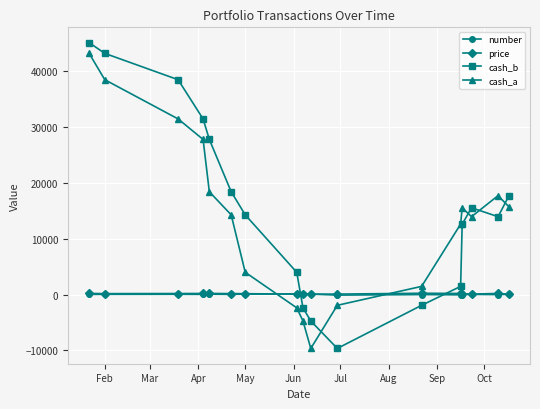

What is the value of the cash_b point at the 5th from the left?

27707.2